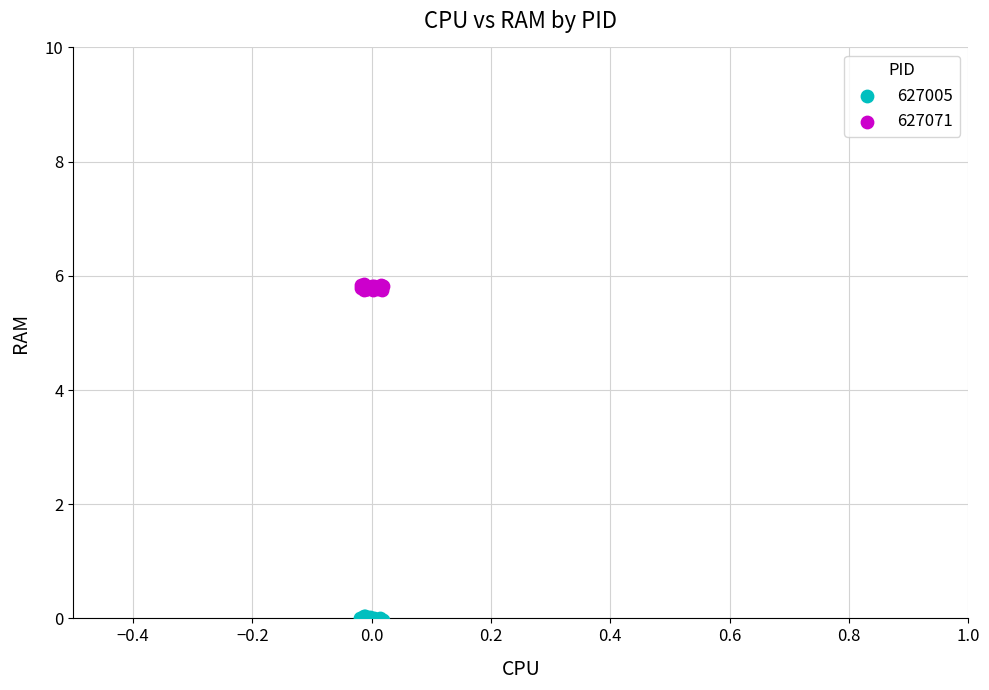

Which series reaches the minimum Y coordinate?

627005